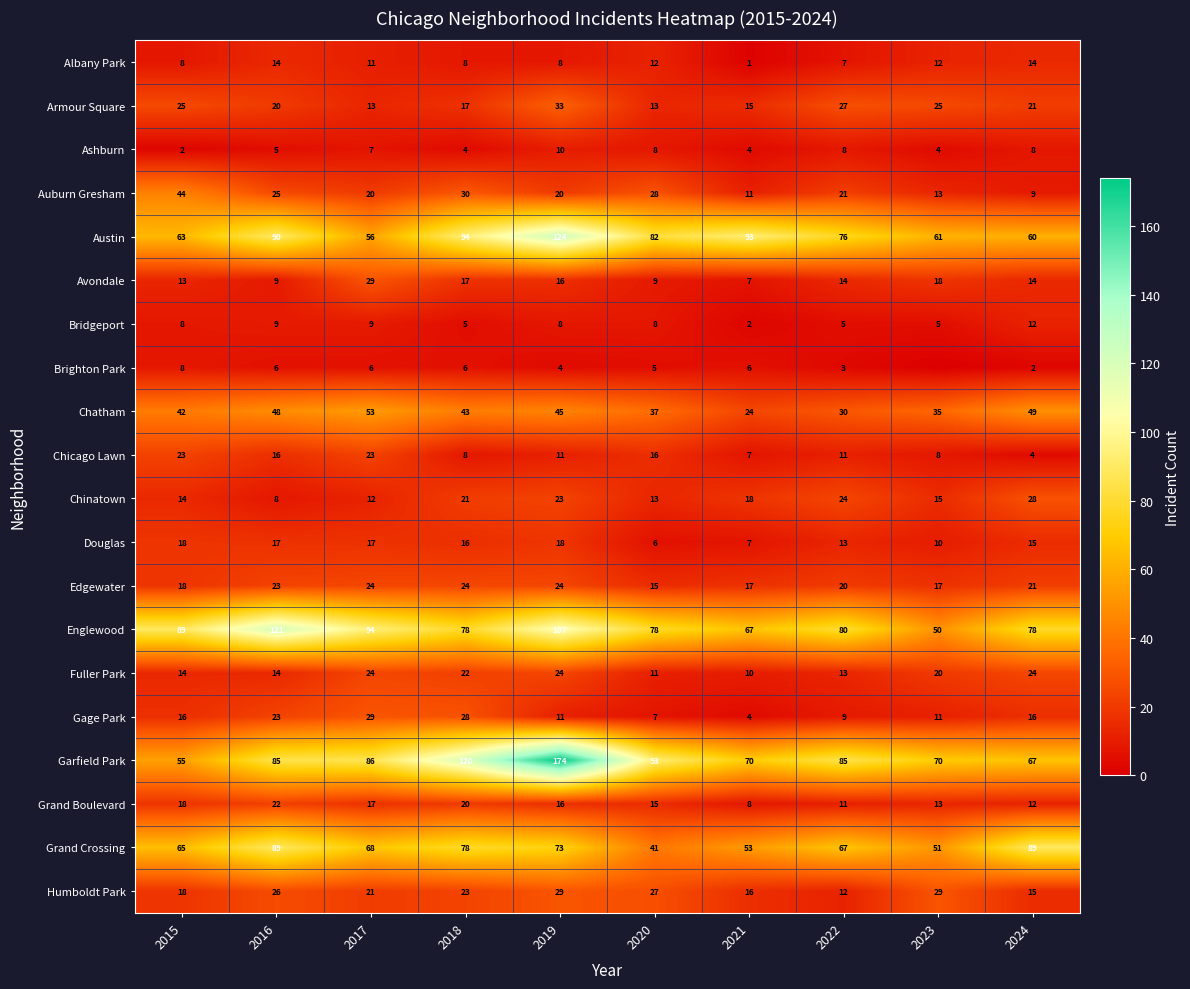

Where does the Avondale series first go above 14?

2017